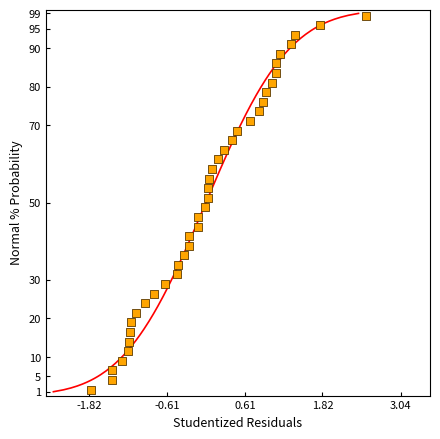

What is the range of Y values (max minus min)?

96.9